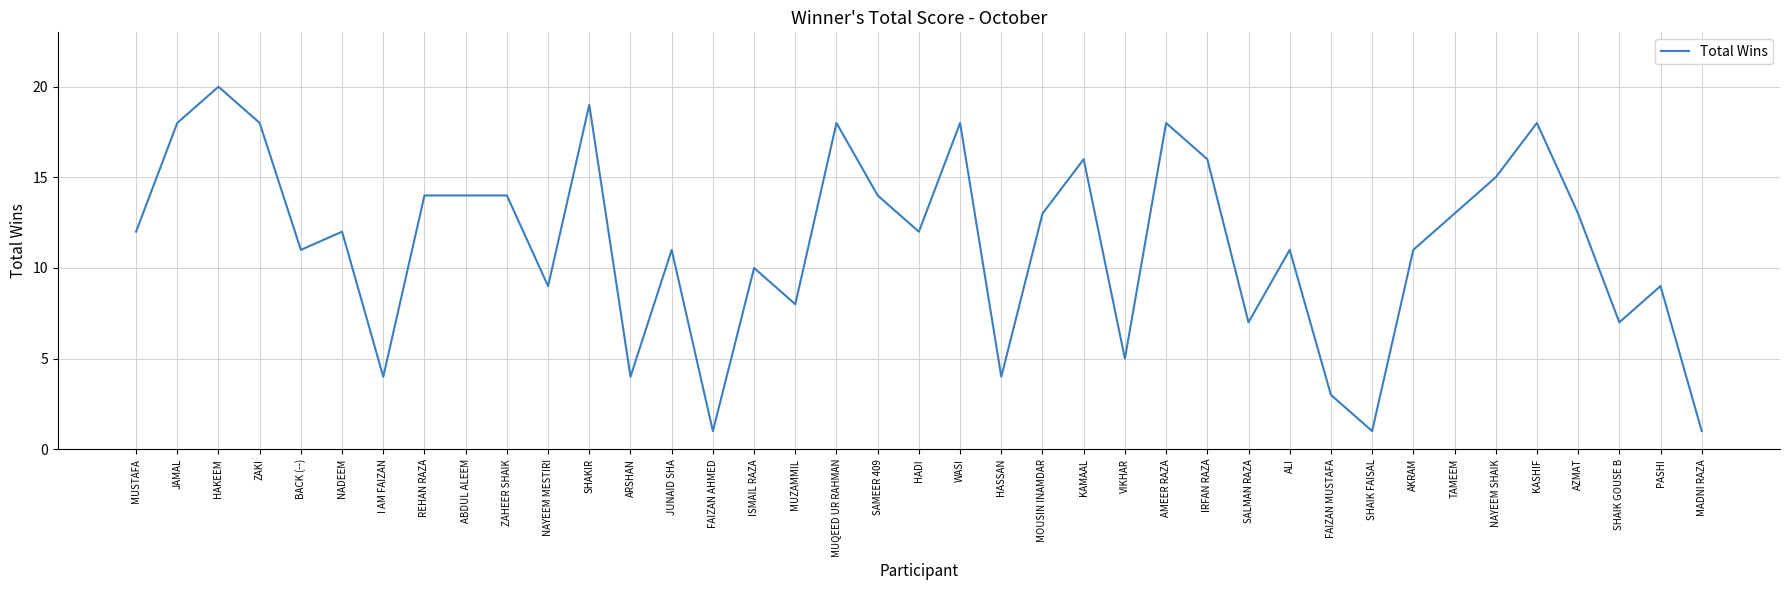

What is the change in value from I AM FAIZAN to SHAIK GOUSE B?

+3